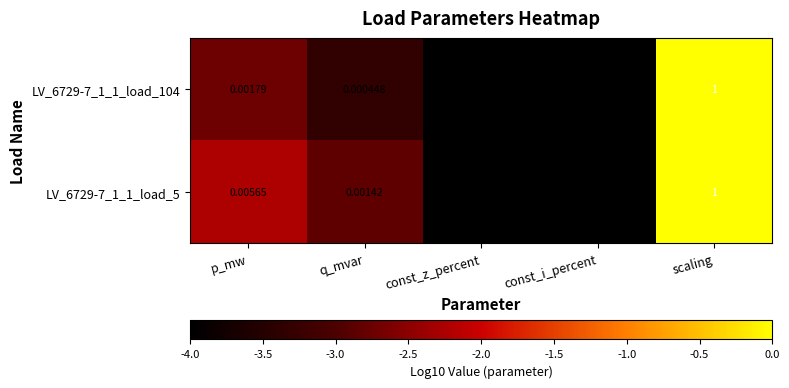

Which series has the largest total across all categories?

LV_6729-7_1_1_load_5